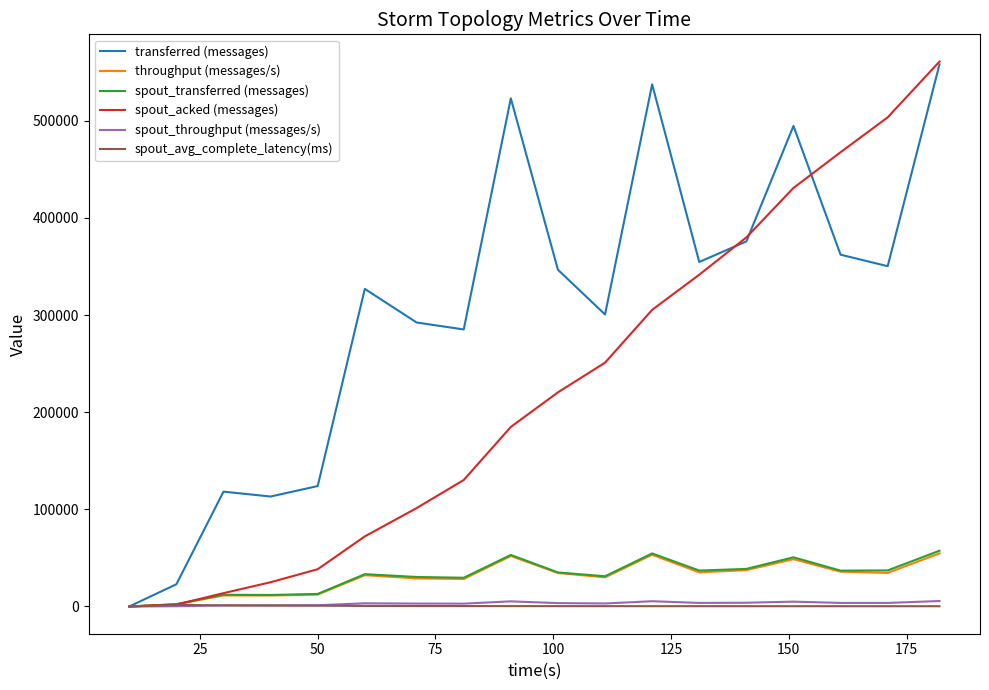

What is the greatest value displayed?

560840.0